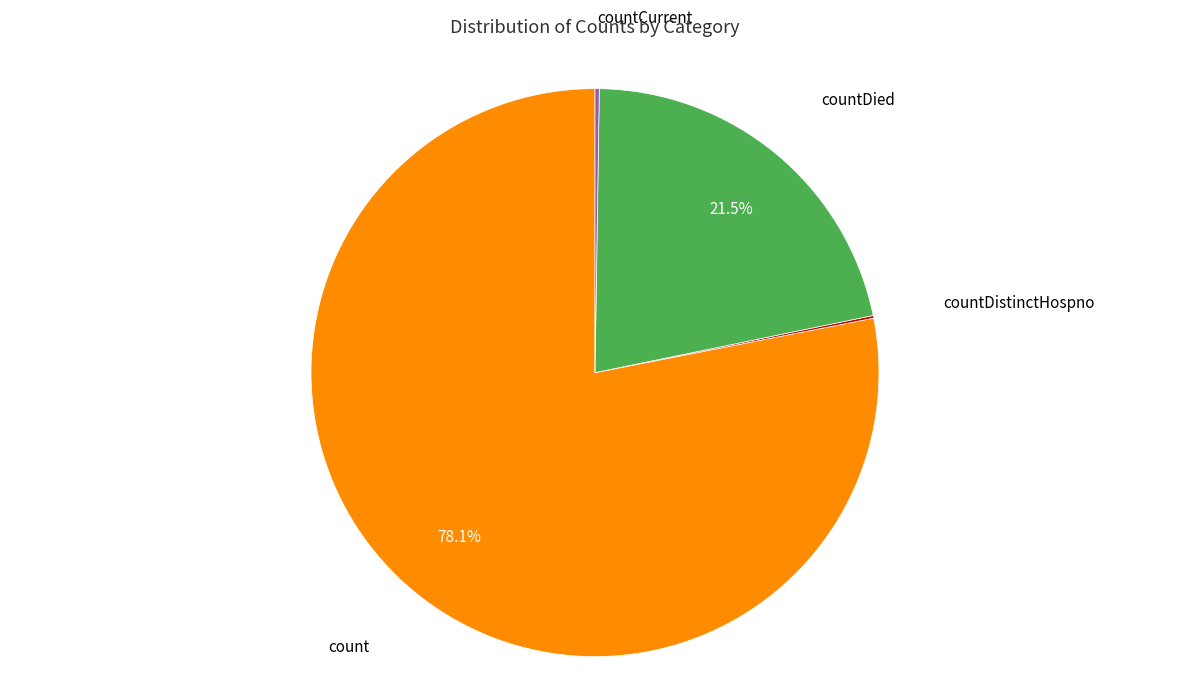

Does any single category account for the majority?

Yes